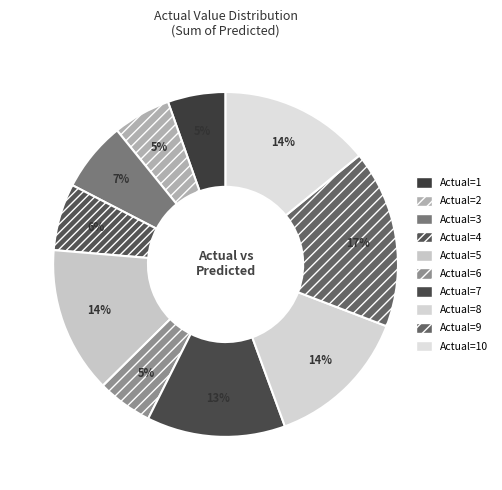

The Actual=3 slice represents 7% of the pie. True or false?

True